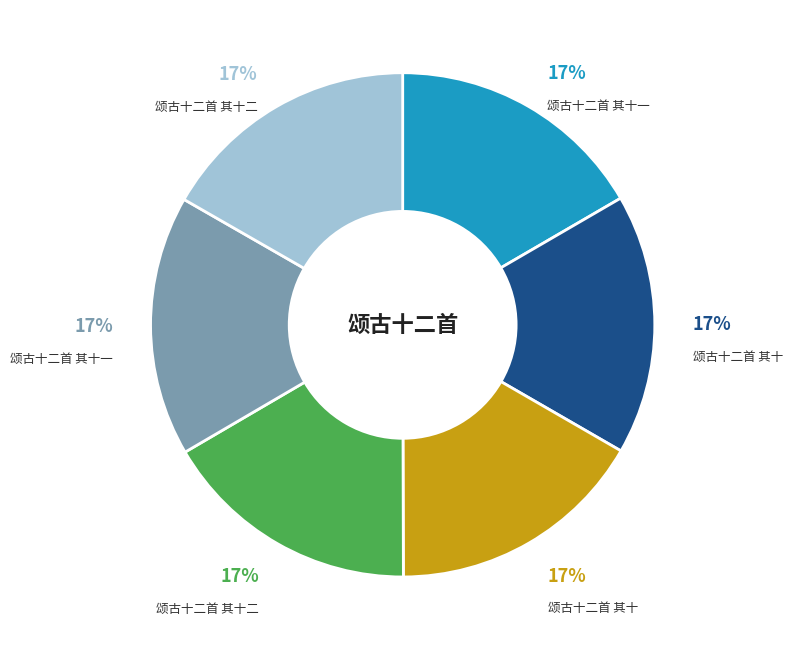

To the nearest percent, what is the average slice percentage?

17%